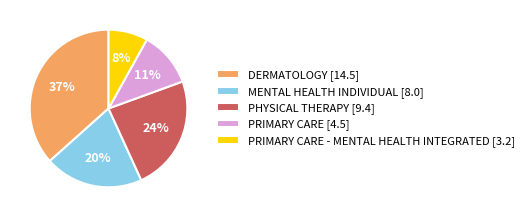

How many segments does this pie chart have?

5